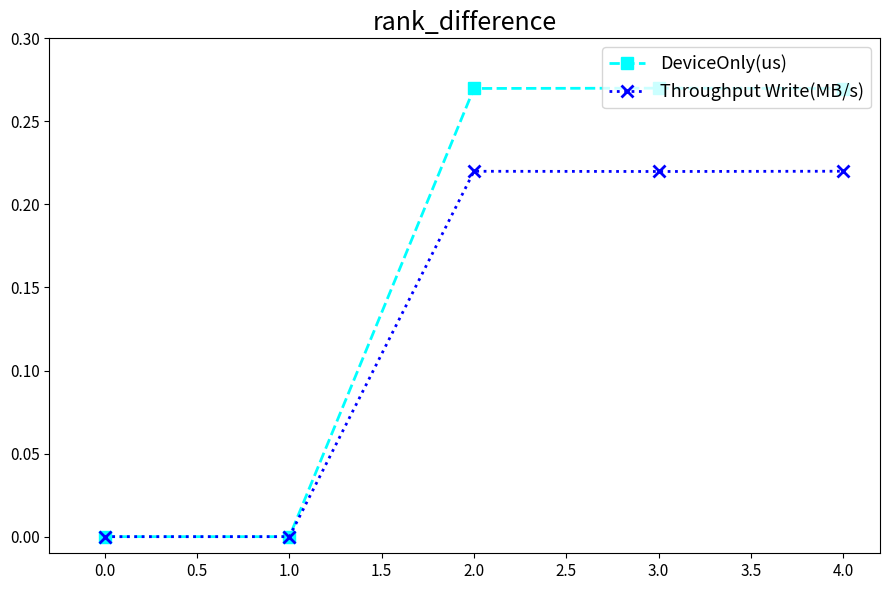

Which series has the largest range (max minus min)?

DeviceOnly(us)